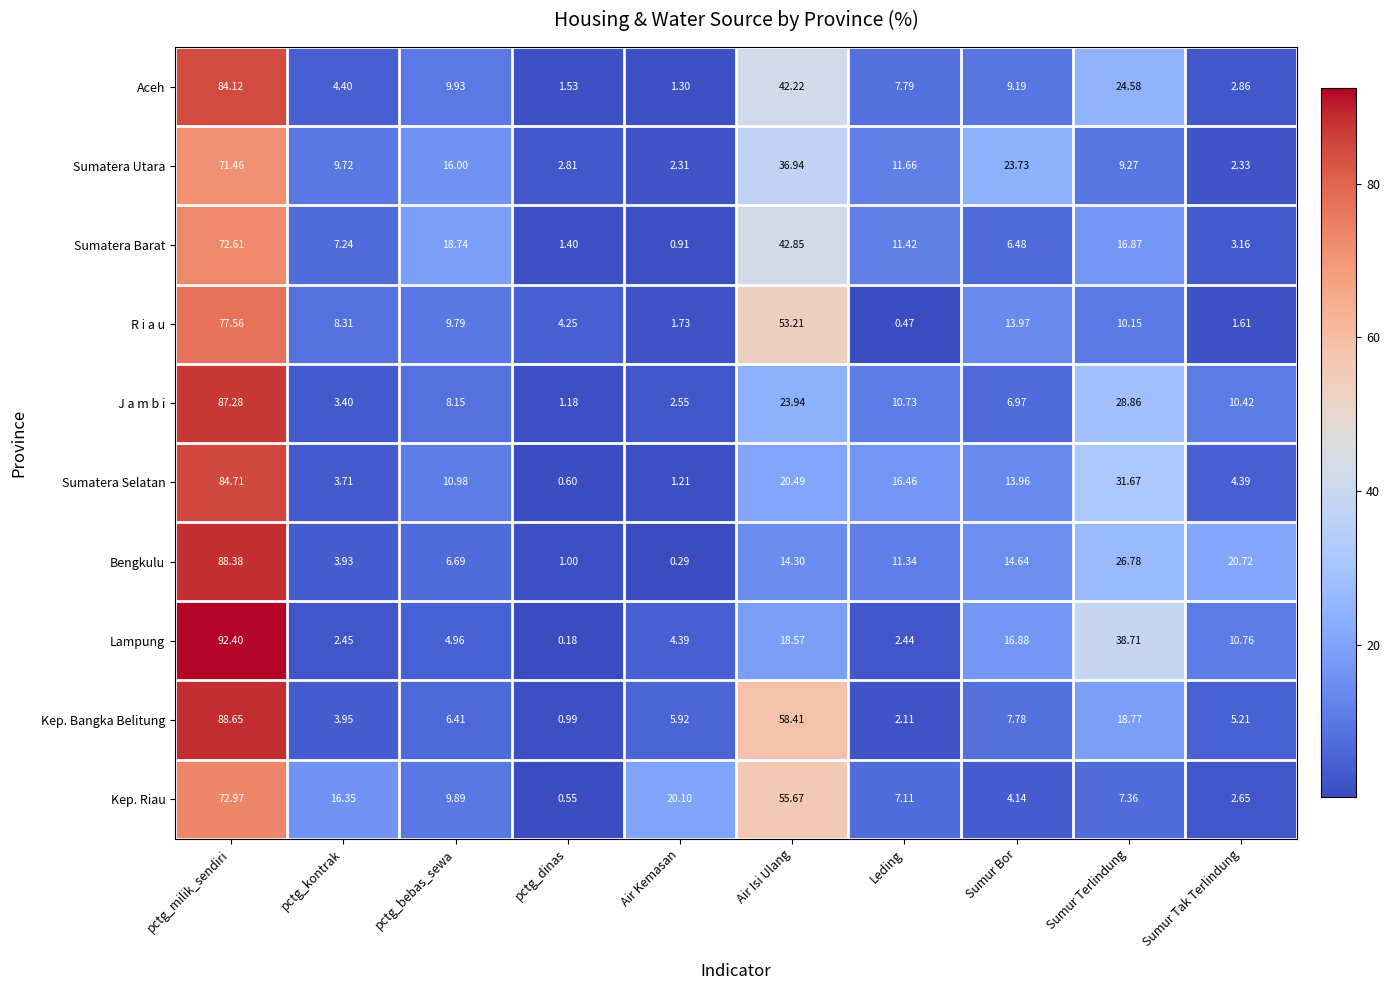

Which series has the largest range (max minus min)?

Lampung